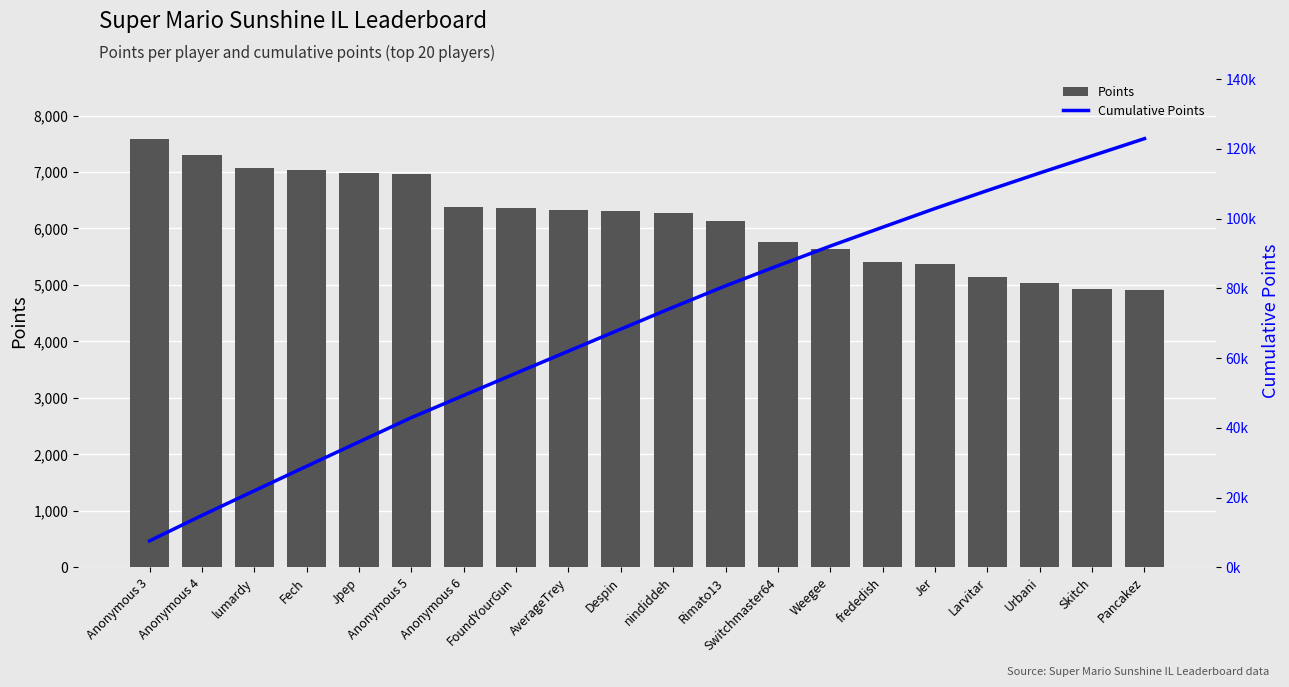

What is the value of the Points bar at the 14th from the left?

5639.0